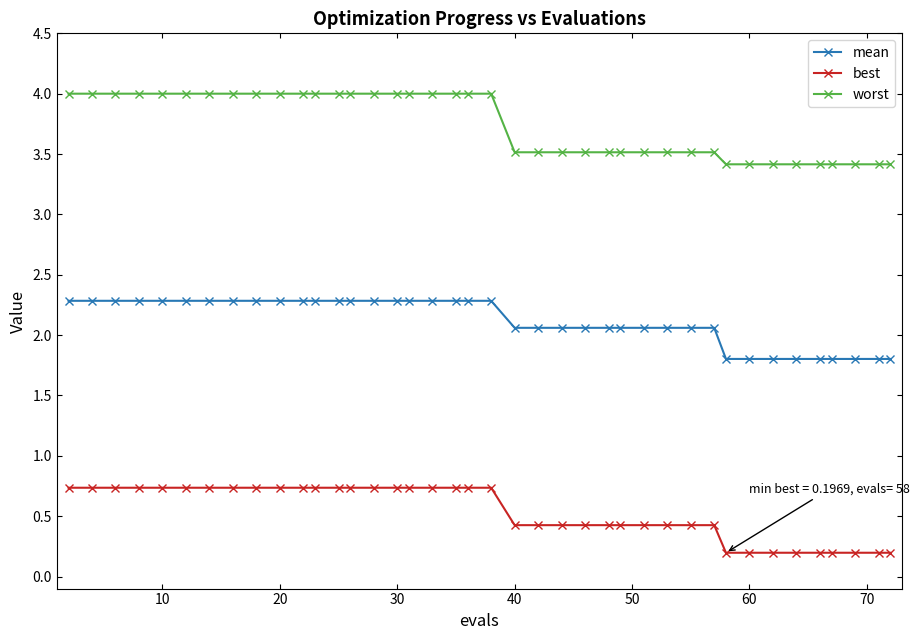

How many distinct data groups are displayed?

3